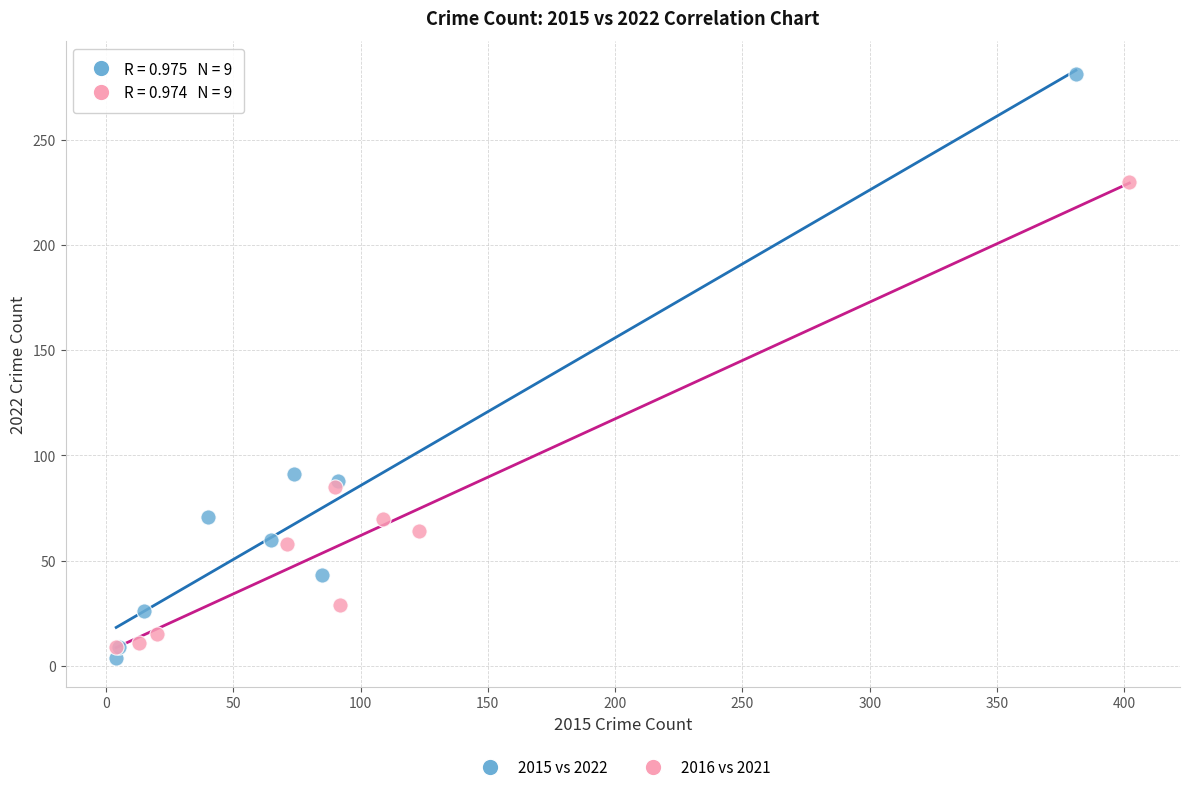

Which series has the largest Y range (max minus min)?

2015 vs 2022